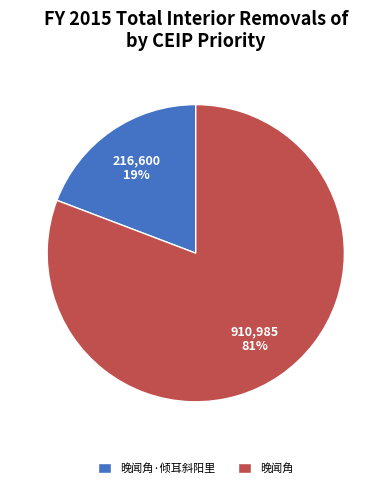

Between 晚闻角 and 晚闻角·倾耳斜阳里, which is larger?

晚闻角